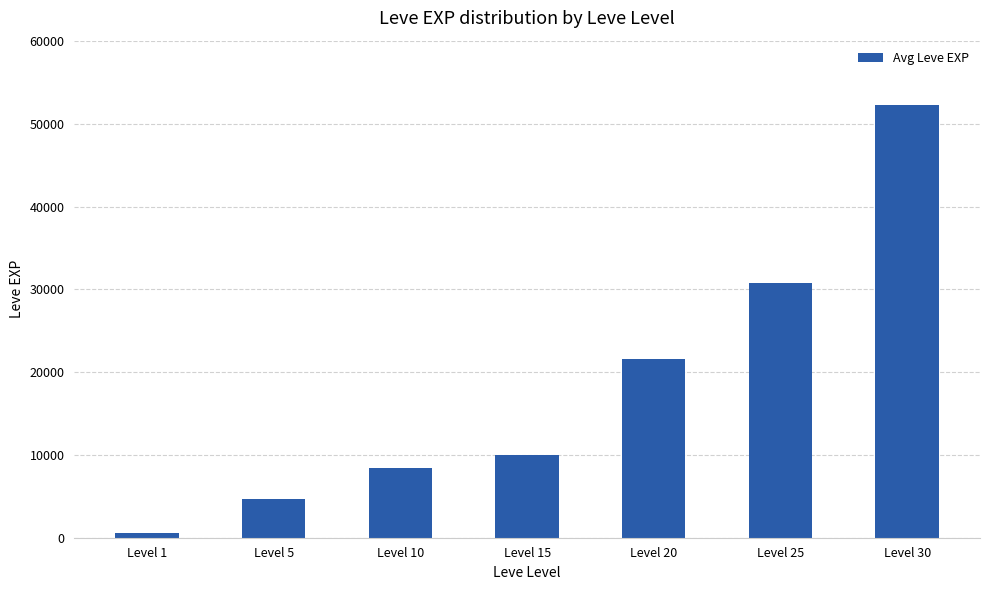

Reading left to right, list all the values displayed in this chart.

630	4660	8430	10010	21600	30820	52220